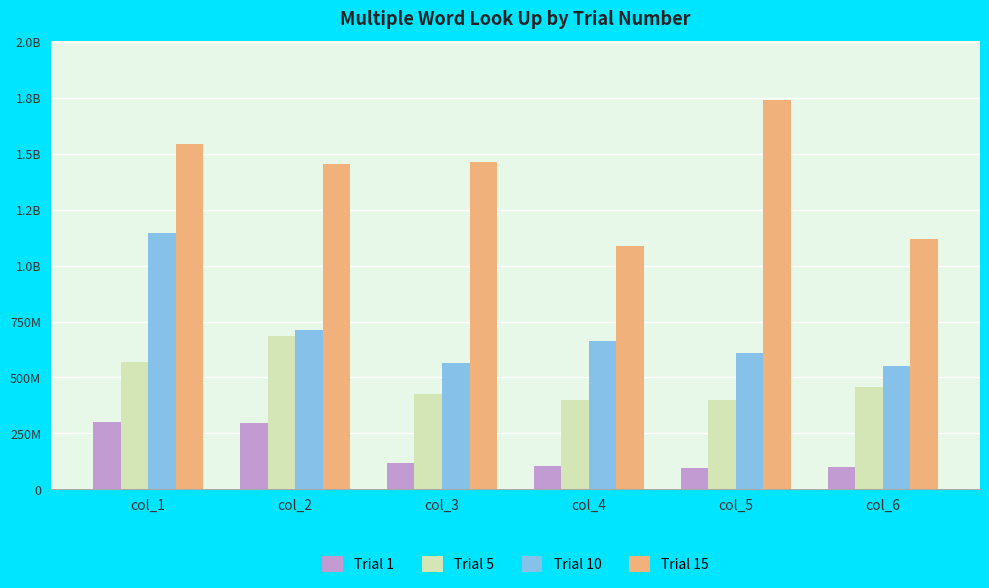

Reading left to right, list all the values displayed in this chart.

Trial 1: 300447800	298439200	118978300	104431400	96485200	100789500
Trial 5: 567629200	684456700	427927900	399021400	398817700	455018900
Trial 10: 1146279700	711098700	562795500	663357100	609961100	549466000
Trial 15: 1545515600	1452842700	1464120300	1088925600	1741340800	1120043200